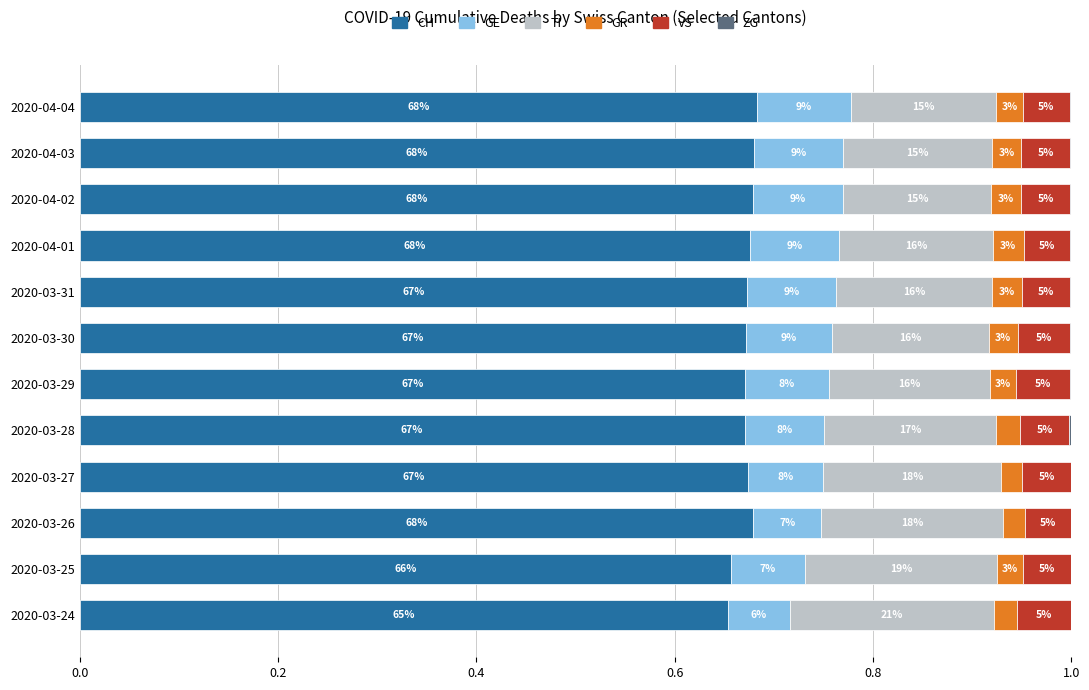

Rank the series by their maximum value, from lowest to highest.

ZG, GR, VS, GE, TI, CH